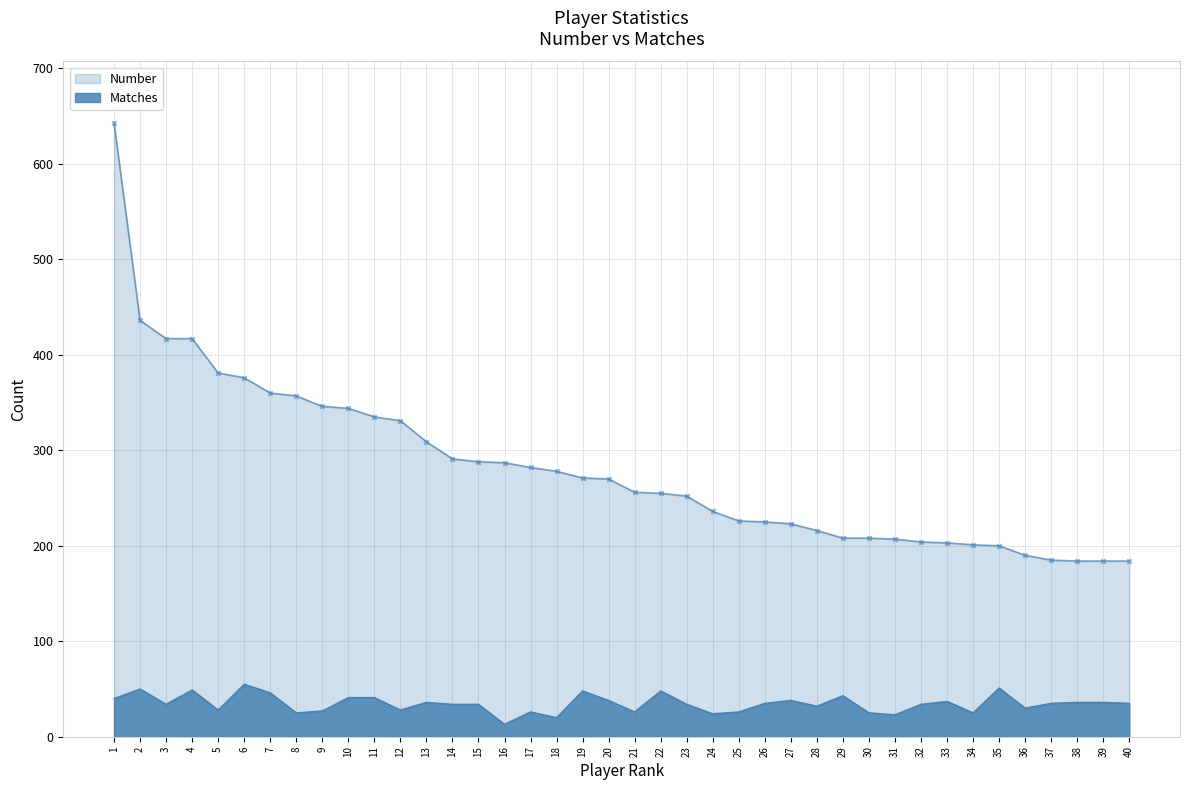

What is the total value across all series at 40?

219